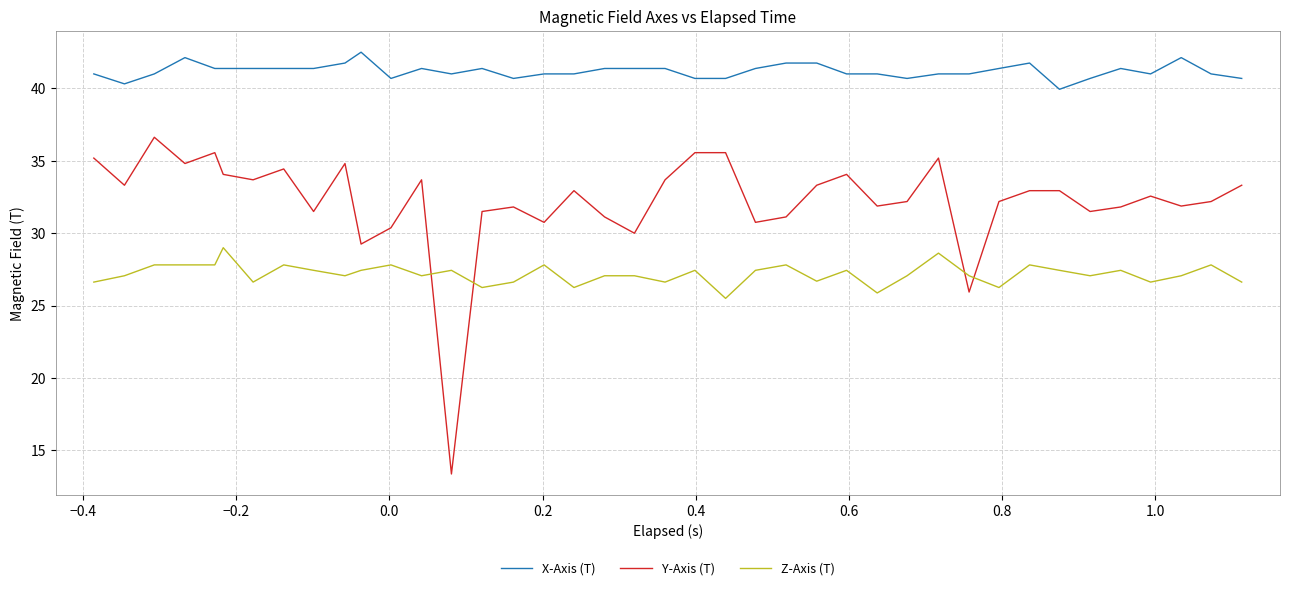

What is the maximum value for X-Axis (T)?

42.5